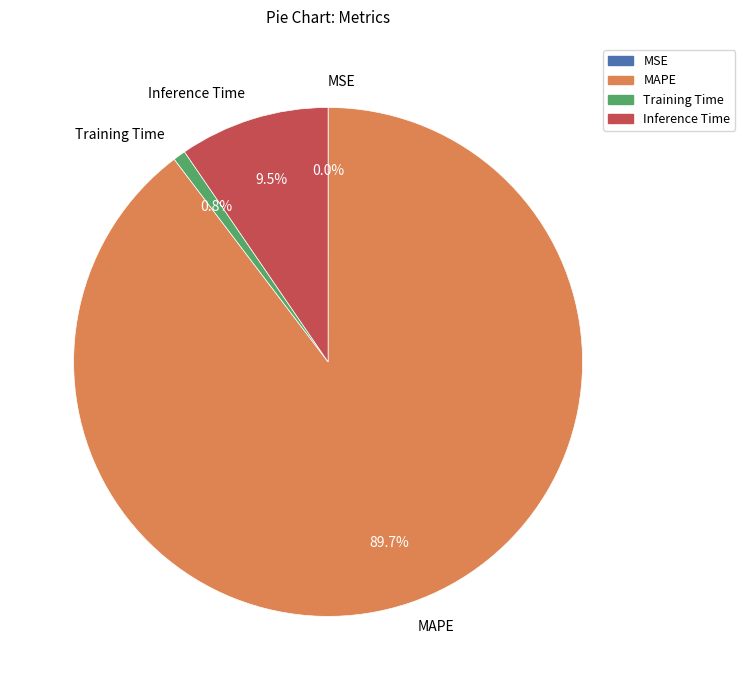

Which has a higher value, Training Time or Inference Time?

Inference Time